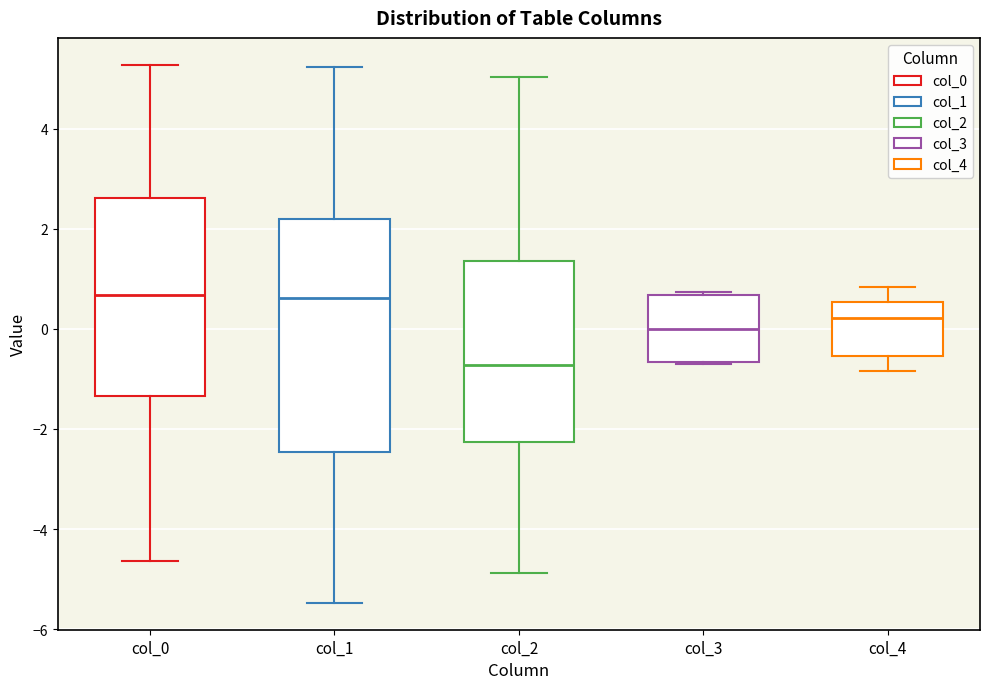

Reading left to right, read every box against the y-axis: the position of its median line, the range the box covers, and the ends of its whiskers. The values are not printed on the chart, so give them approximately, as read against the axis.

col_0: median 0.6, box -1.4 to 2.6, whiskers -4.6 to 5.2
col_1: median 0.6, box -2.4 to 2.2, whiskers -5.4 to 5.2
col_2: median -0.8, box -2.2 to 1.4, whiskers -4.8 to 5.0
col_3: median 0.0, box -0.6 to 0.6, whiskers -0.6 to 0.8
col_4: median 0.2, box -0.6 to 0.6, whiskers -0.8 to 0.8